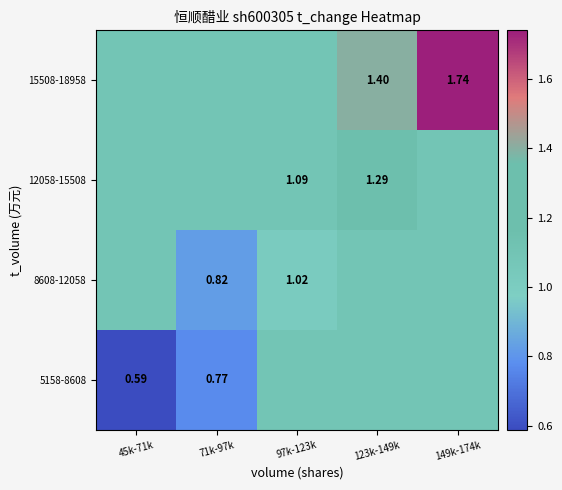

Is the value of 8608-12058 at 71k-97k greater than the value of 12058-15508 at 97k-123k?

No